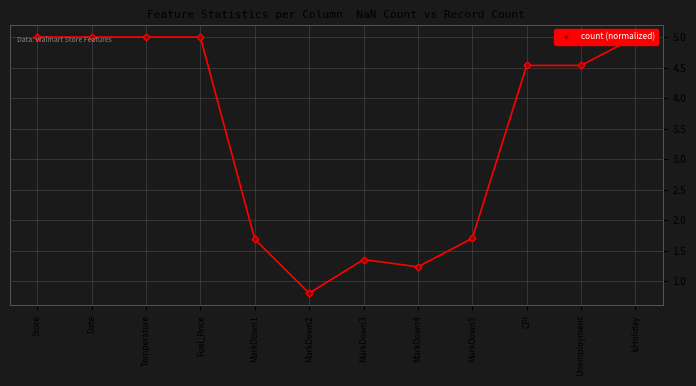

Between Fuel_Price and MarkDown3, which is larger?

Fuel_Price